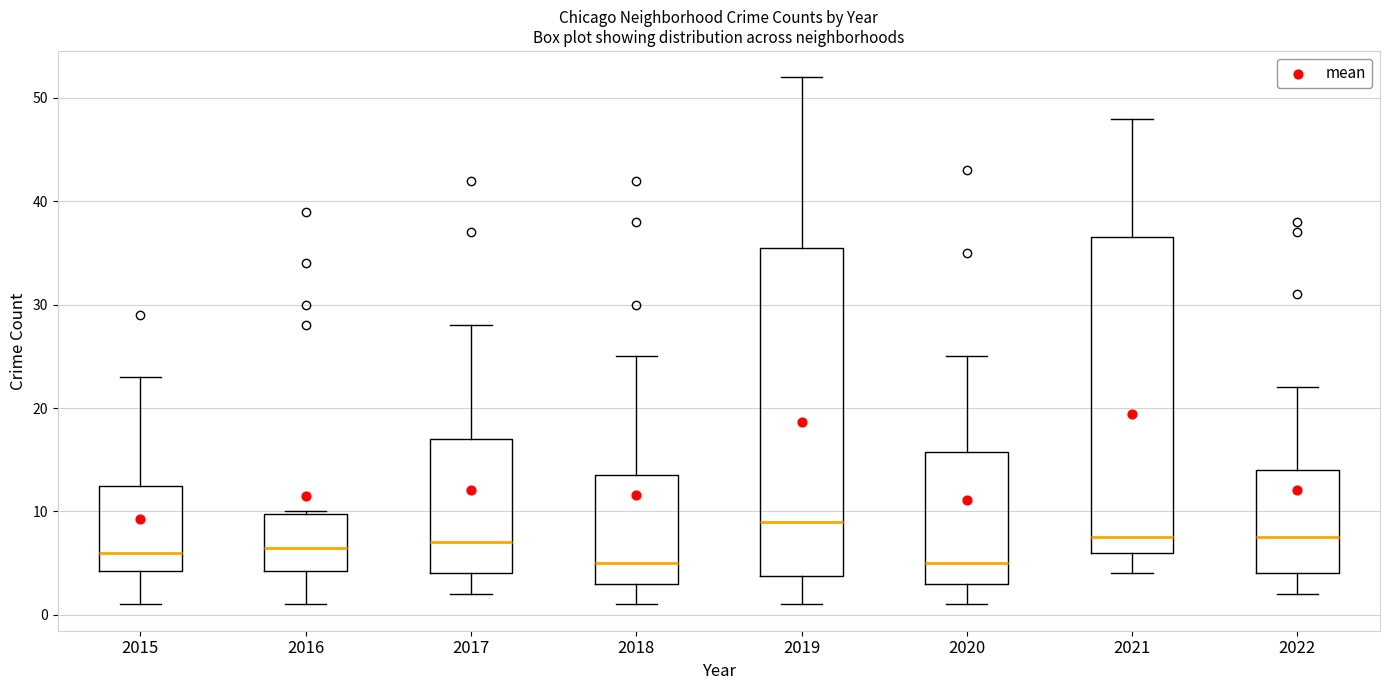

Where does the upper whisker of the box at x = 2021 end on the y-axis? The values are not printed on the chart, so give them approximately, as read against the axis.

48